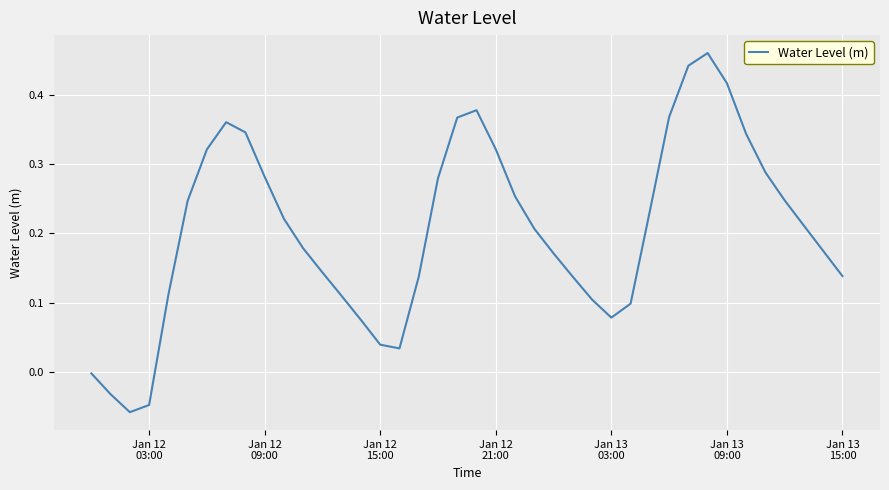

How many lines are shown in the chart?

1